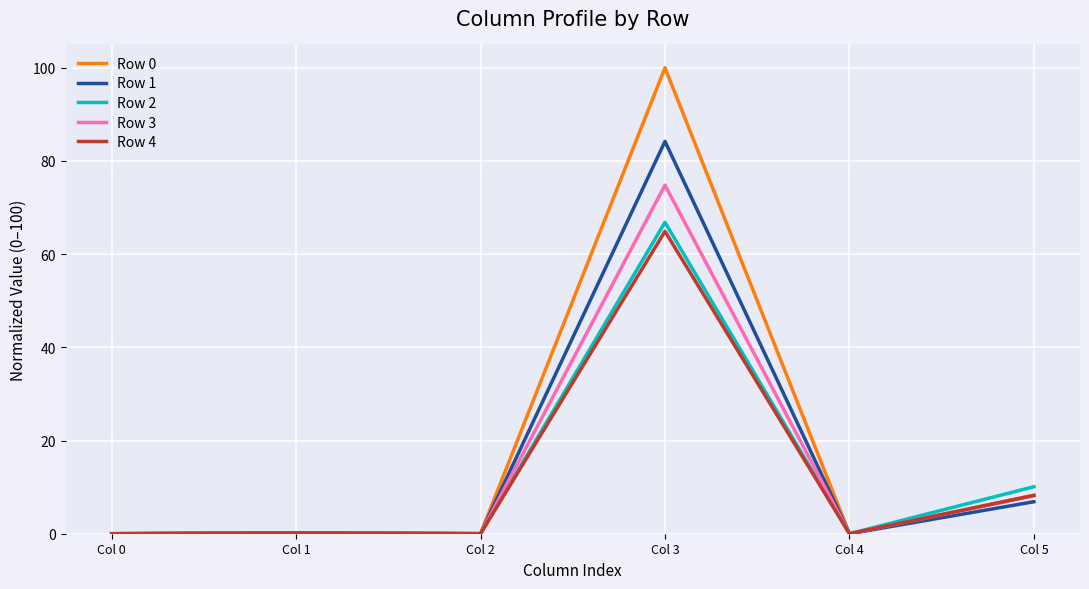

What is the maximum value shown in the chart?

100.0